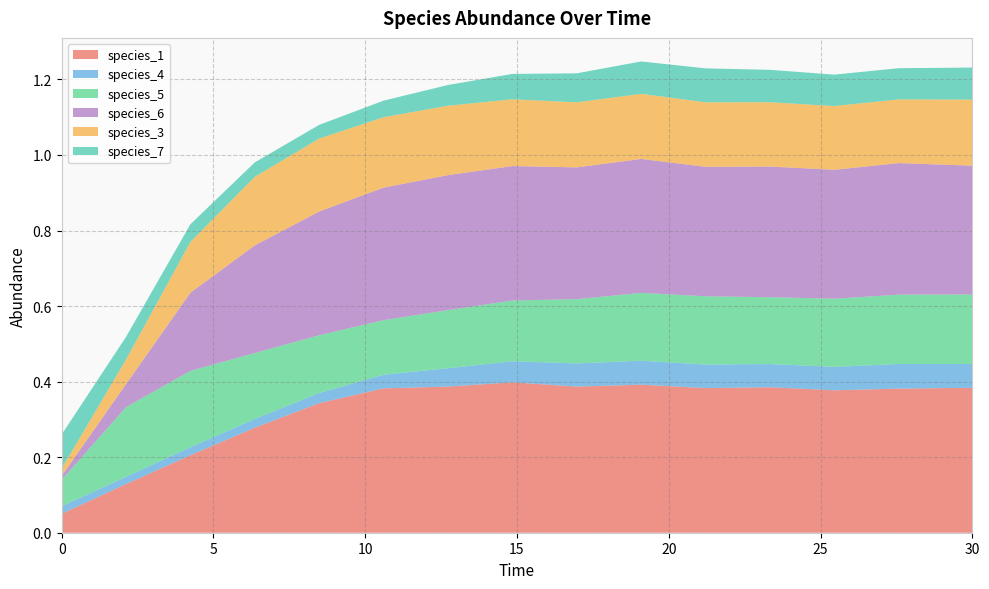

Reading left to right, extract all data points from this chart.

species_1: 0.1	0.1	0.2	0.3	0.3	0.4	0.4	0.4	0.4	0.4	0.4	0.4	0.4	0.4	0.4
species_4: 0.0	0.0	0.0	0.0	0.0	0.0	0.0	0.1	0.1	0.1	0.1	0.1	0.1	0.1	0.1
species_5: 0.1	0.2	0.2	0.2	0.2	0.1	0.2	0.2	0.2	0.2	0.2	0.2	0.2	0.2	0.2
species_6: 0.0	0.1	0.2	0.3	0.3	0.4	0.4	0.4	0.3	0.4	0.3	0.3	0.3	0.3	0.3
species_3: 0.0	0.1	0.1	0.2	0.2	0.2	0.2	0.2	0.2	0.2	0.2	0.2	0.2	0.2	0.2
species_7: 0.1	0.1	0.0	0.0	0.0	0.0	0.1	0.1	0.1	0.1	0.1	0.1	0.1	0.1	0.1